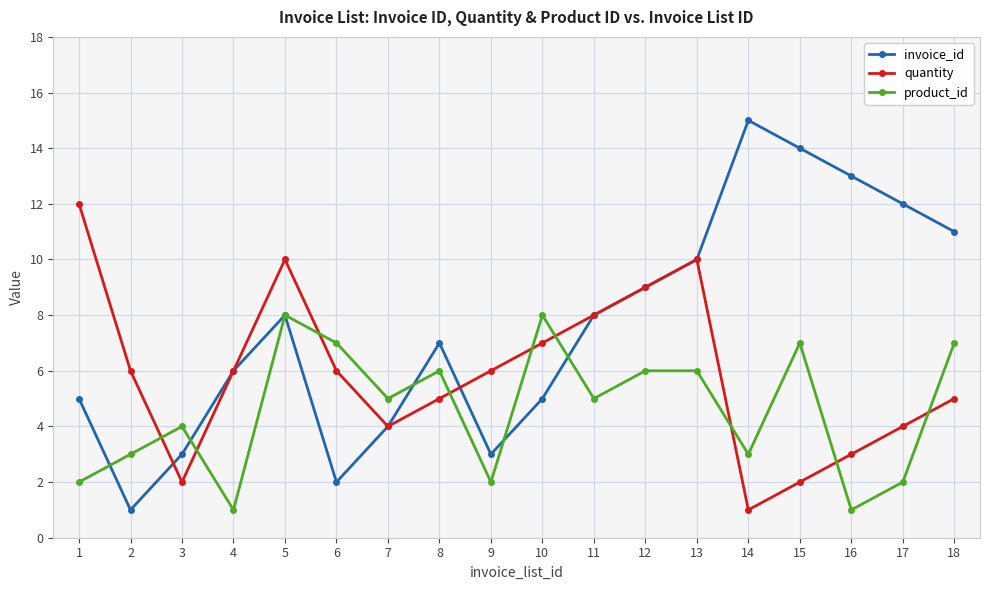

What is the total value across all series at 6?

15